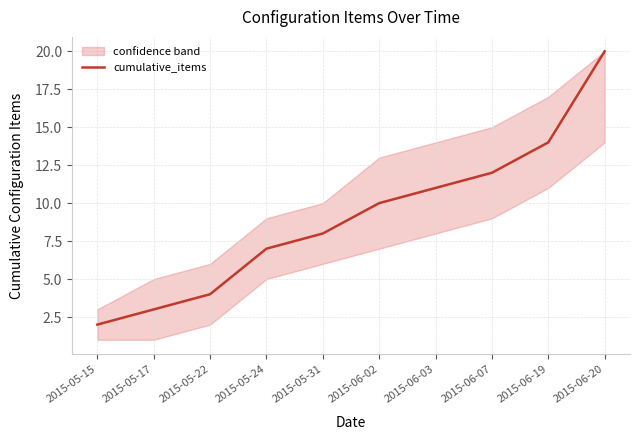

What is the change in value from 2015-05-31 to 2015-06-02?

+2